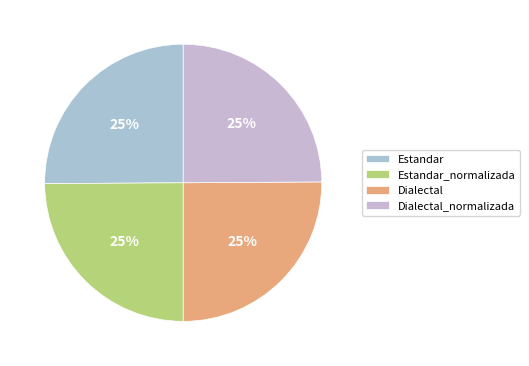

True or false: Dialectal_normalizada accounts for 34% of the total.

False